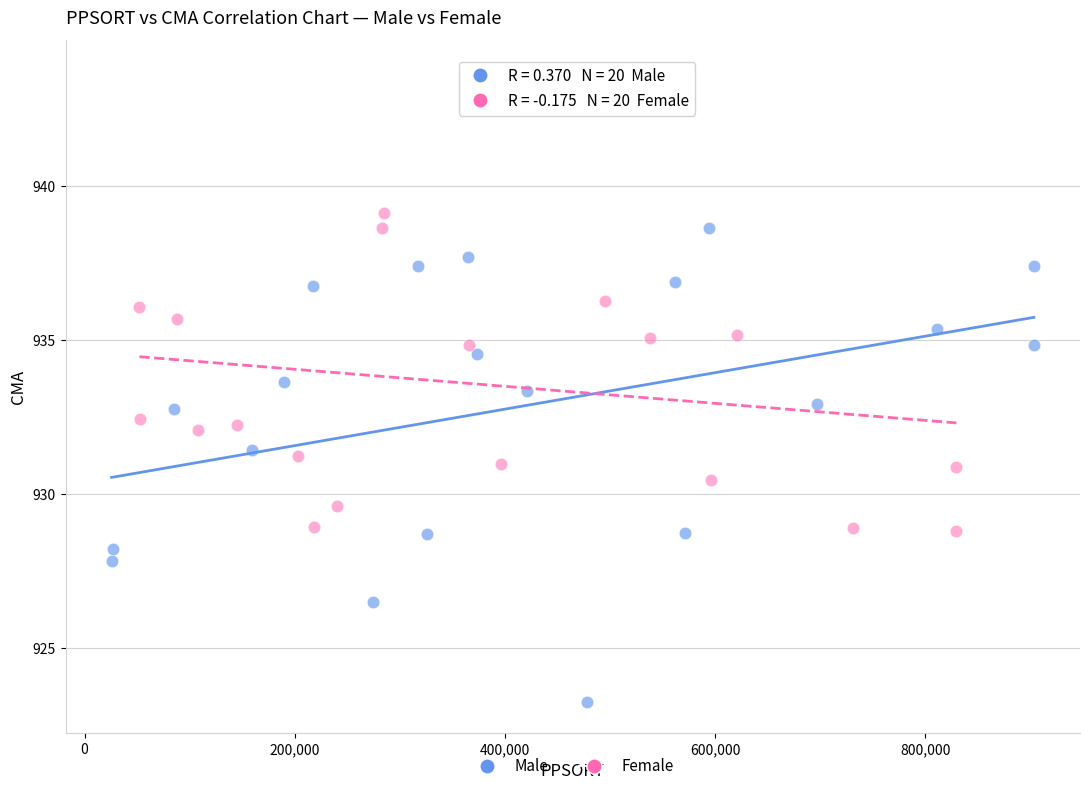

Which series reaches the maximum Y coordinate?

Female